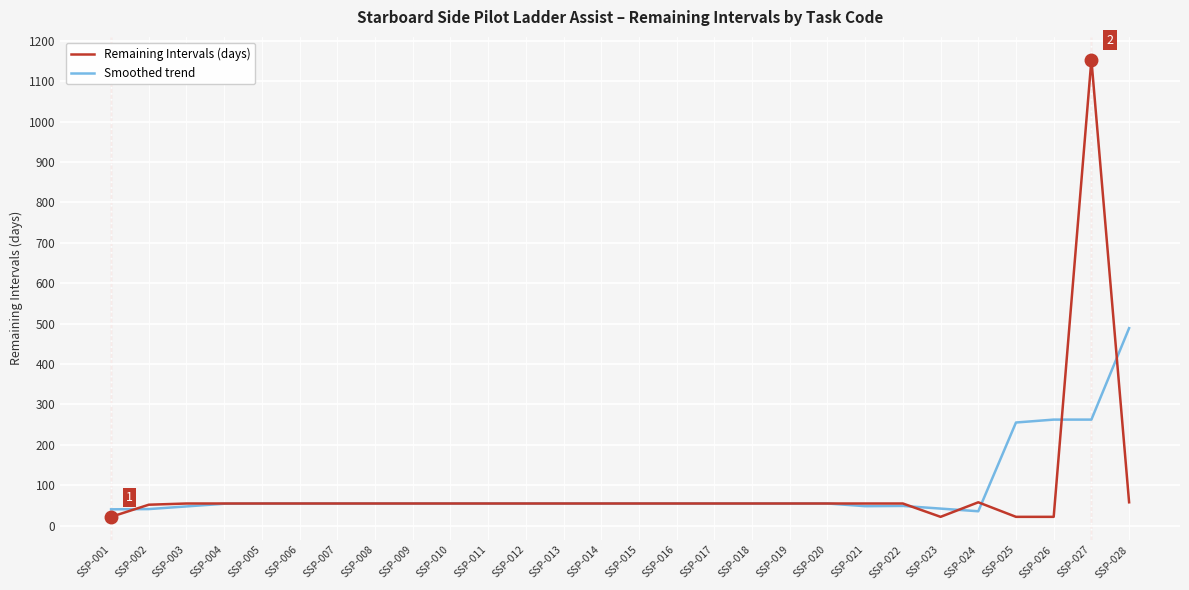

Read the Remaining Intervals (days) value at SSP-016.

55.0